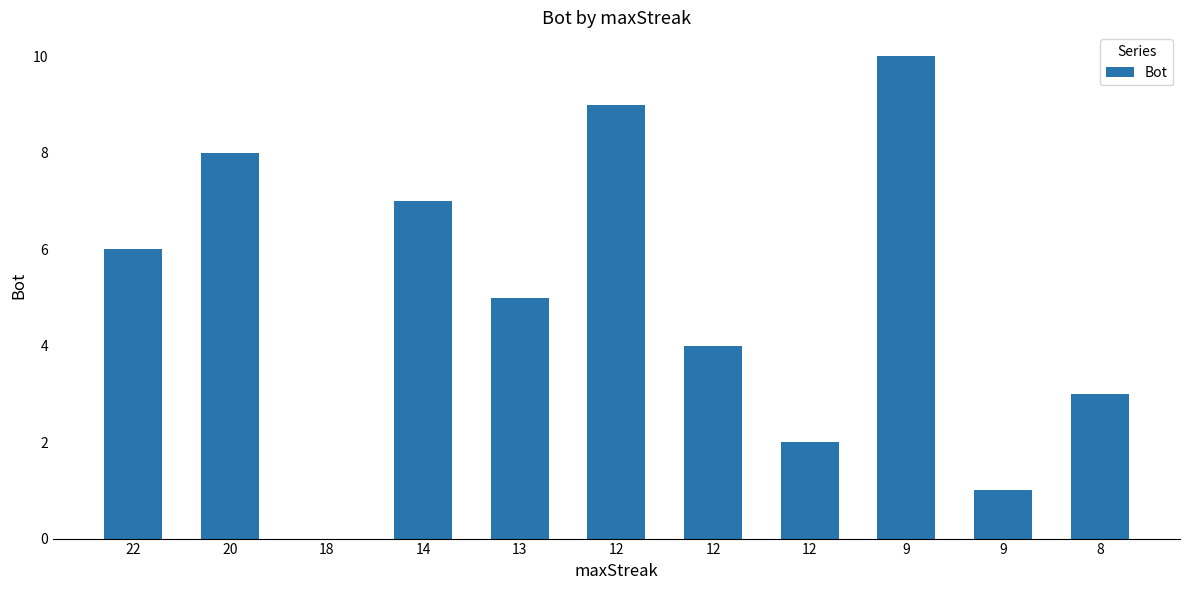

Are the bars horizontal?

No